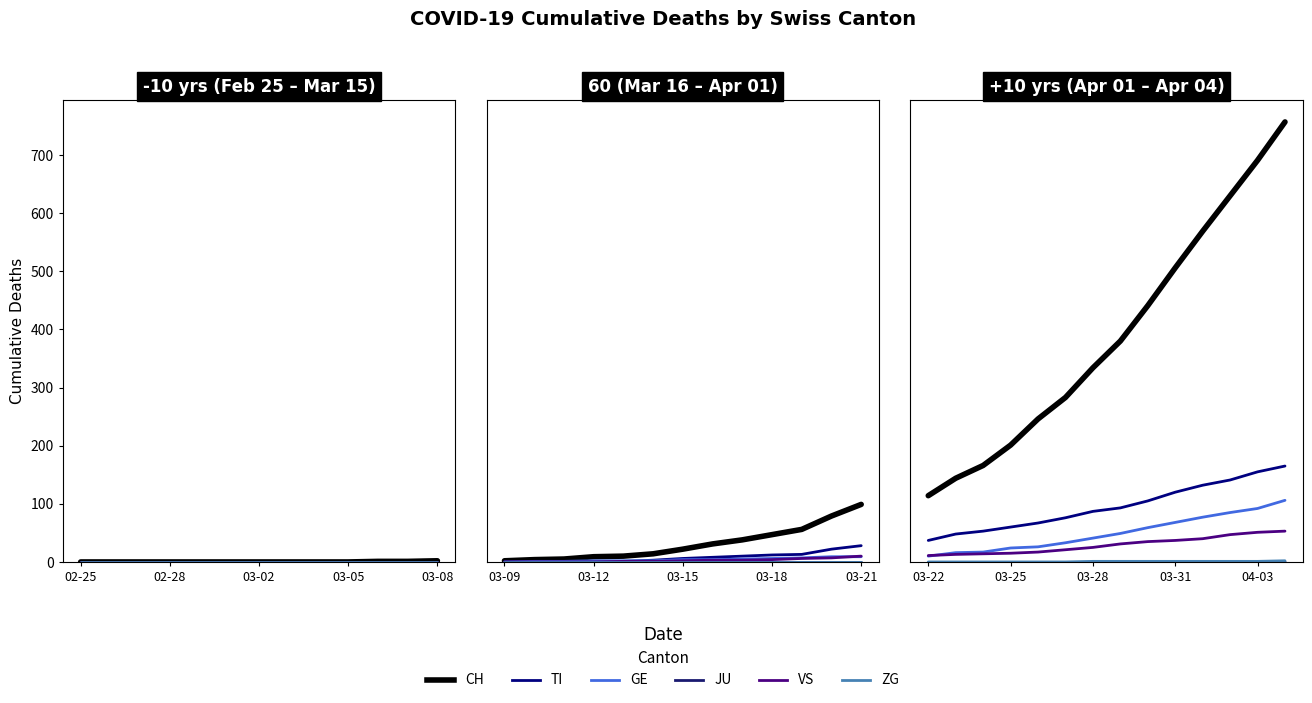

What position from the right is 7?

7